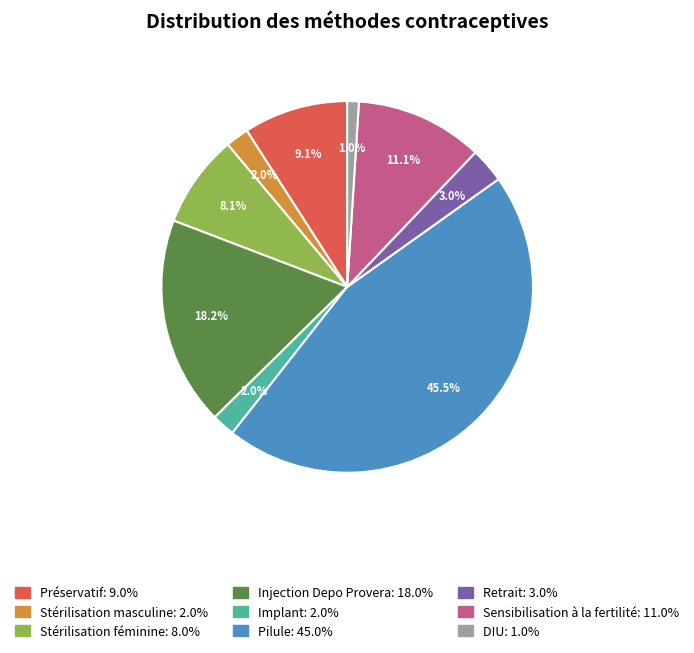

Does Stérilisation féminine account for over 50% of the chart?

No